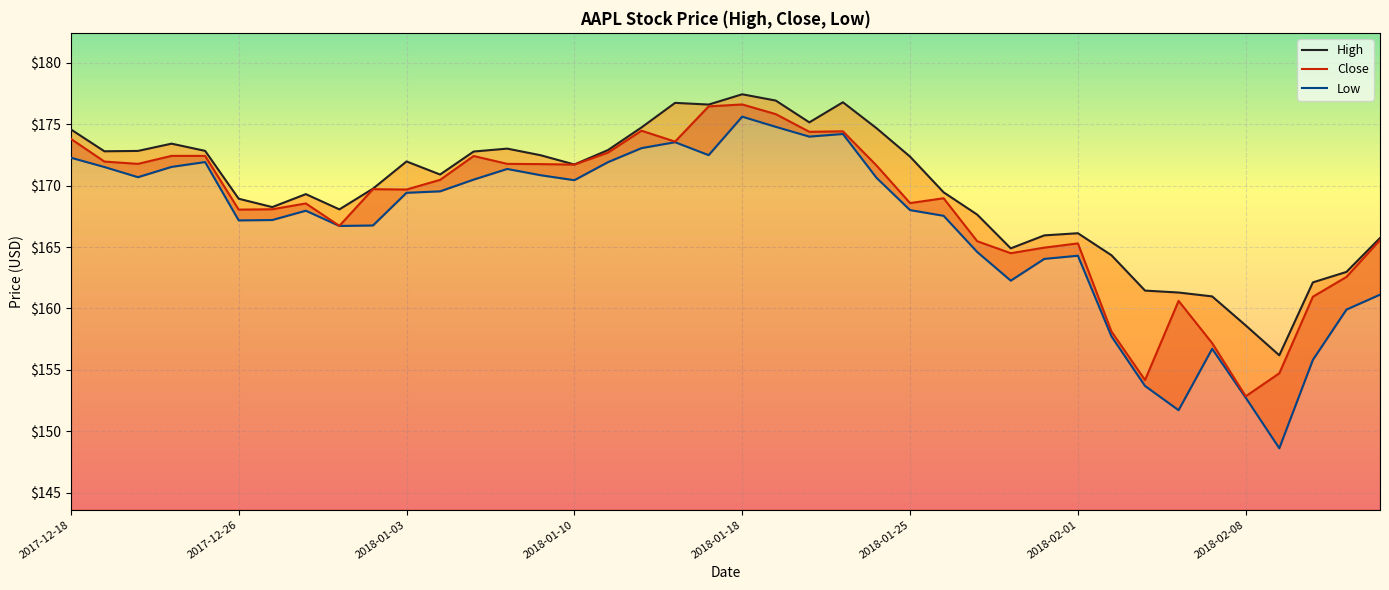

How many interior local peaks does the Low series have?

8